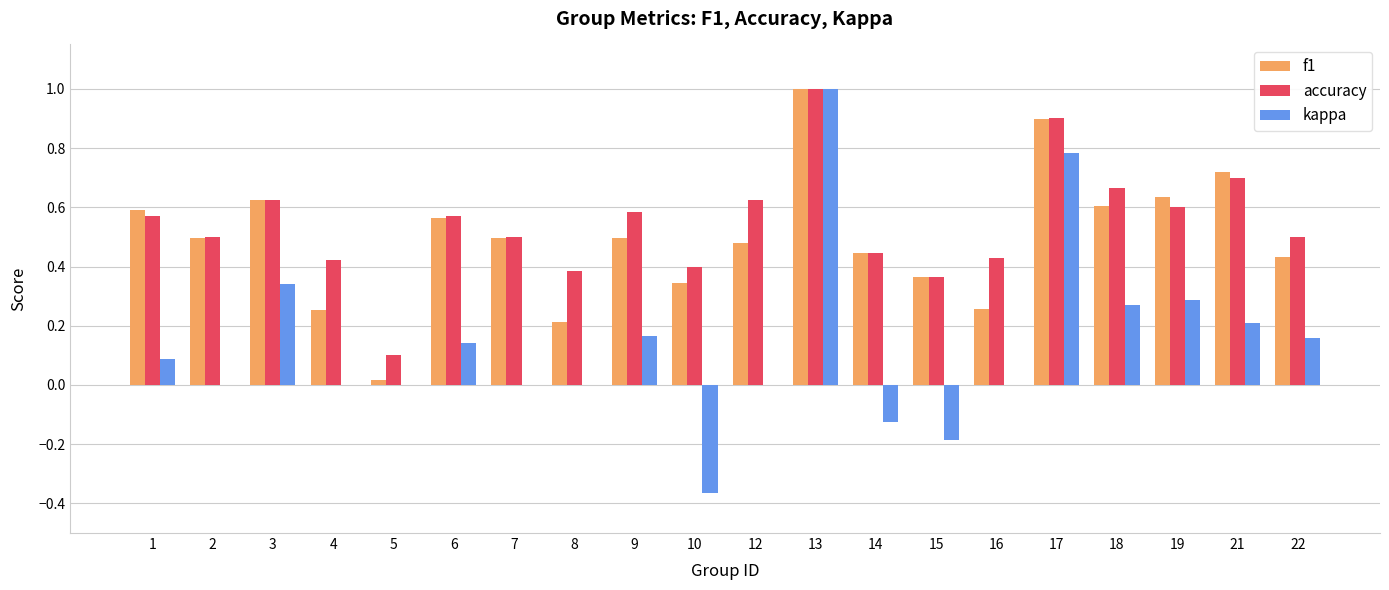

The f1 series shows 0.3 at 4. True or false?

True